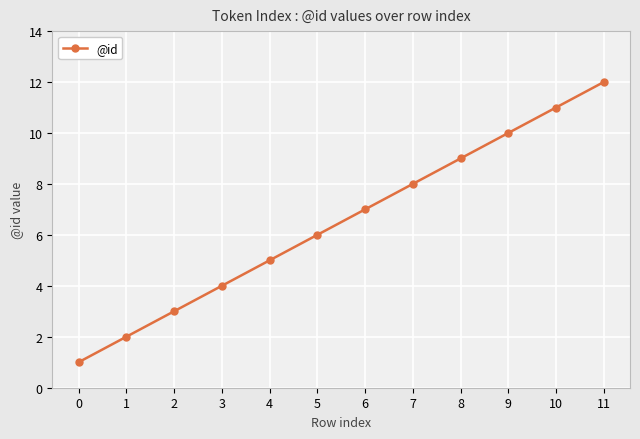

What is the smallest value displayed?

1